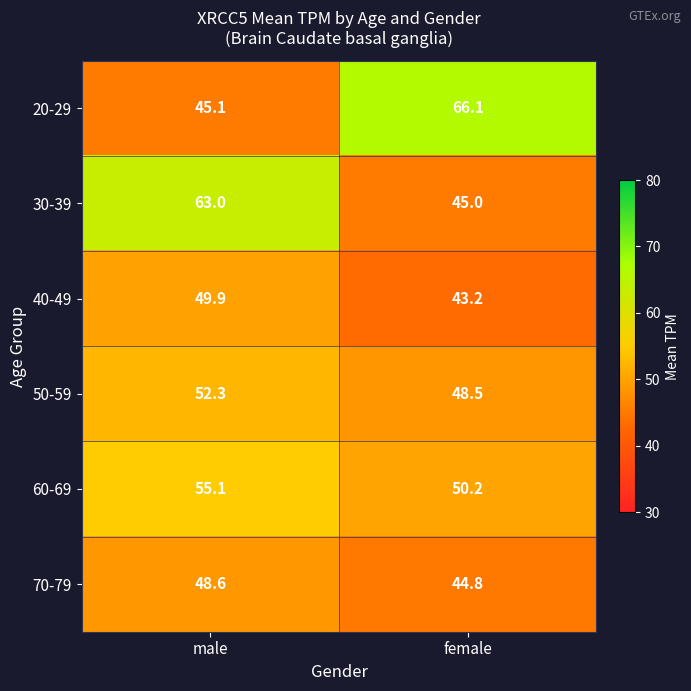

At which category is the sum across all series the highest?

male